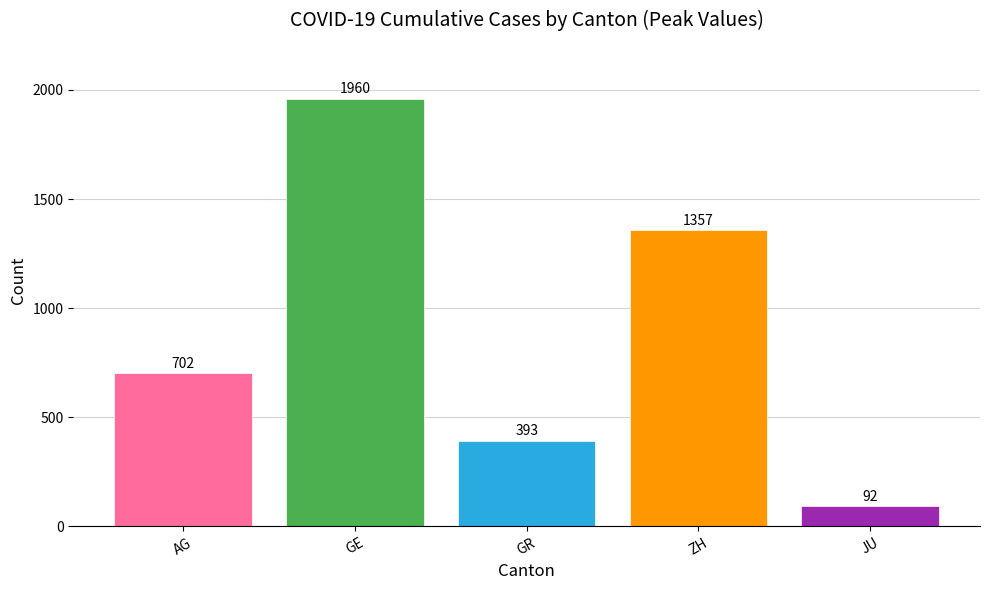

What is the spread (max minus min) of values at GR?

1868